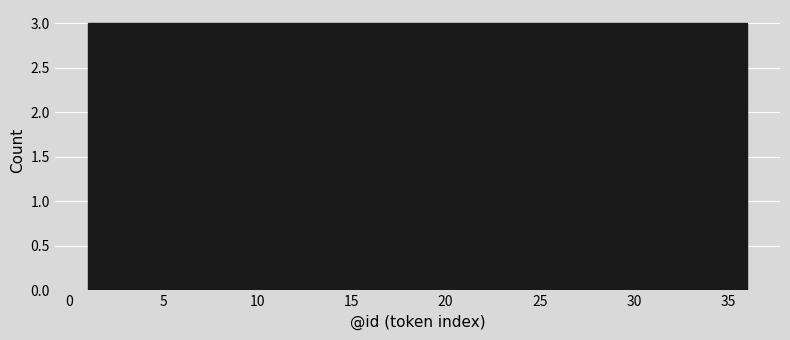

How tall is the bar that spans 1.0 to 4.0 on the x-axis? Neither the bar edges nor the heights are printed on the chart, so give them approximately, as read against the axes.

3